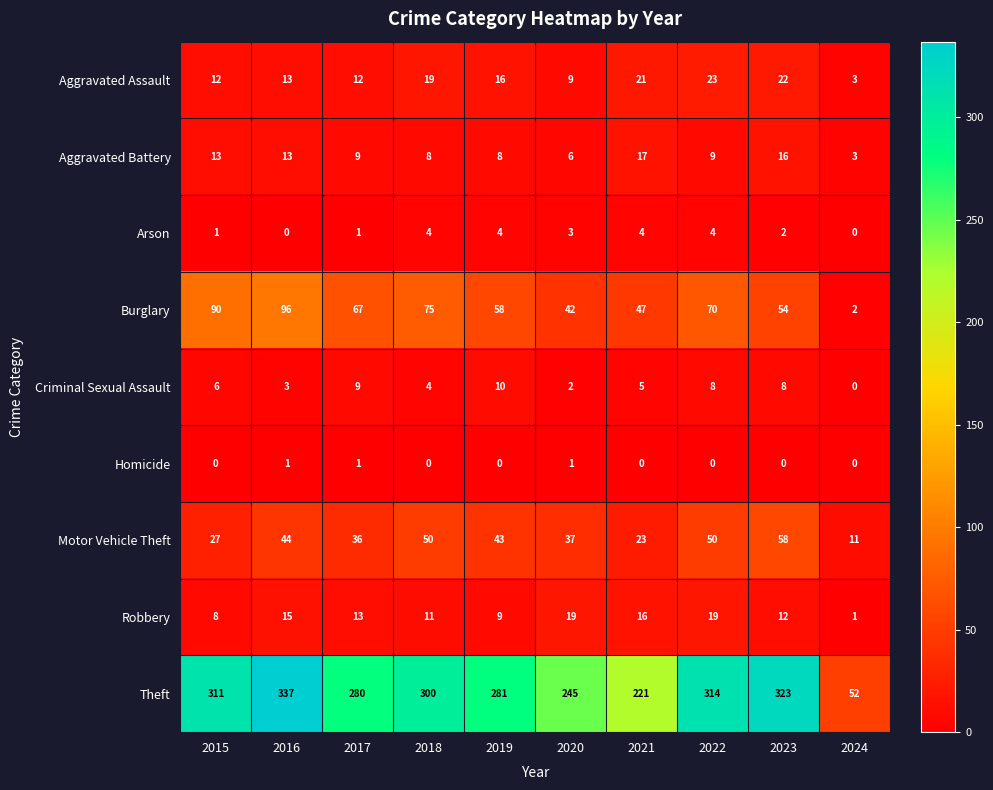

Which series has the largest range (max minus min)?

Theft